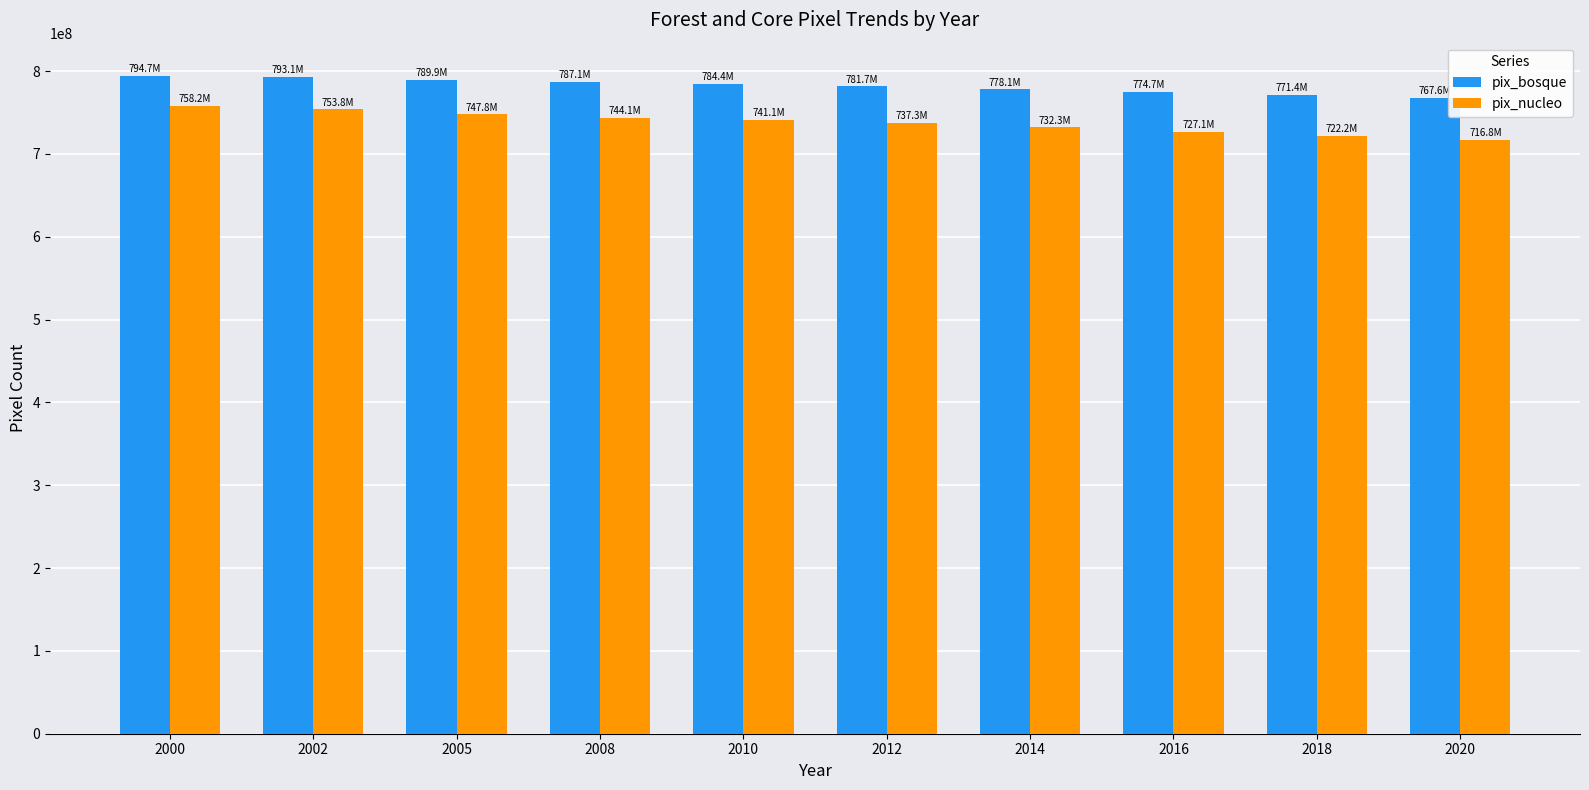

What is the value of the pix_bosque bar at the 9th from the left?

771360119